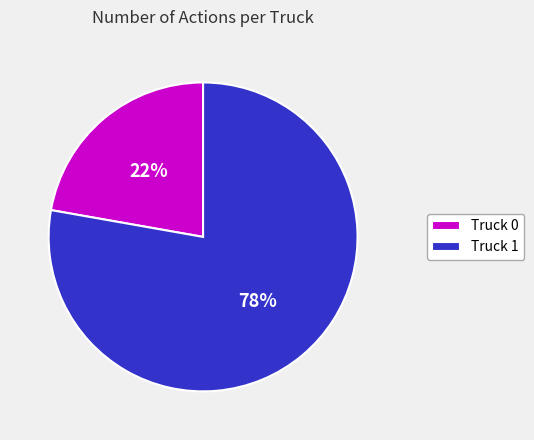

To the nearest percent, what is the difference between the largest and smallest slice percentages?

56%